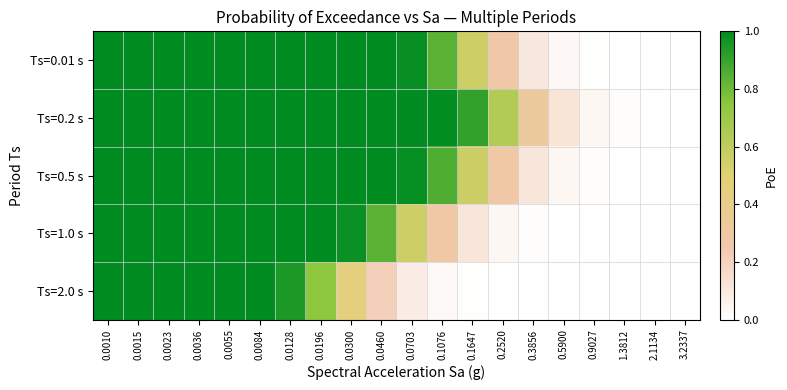

How many data points does each series have?

20